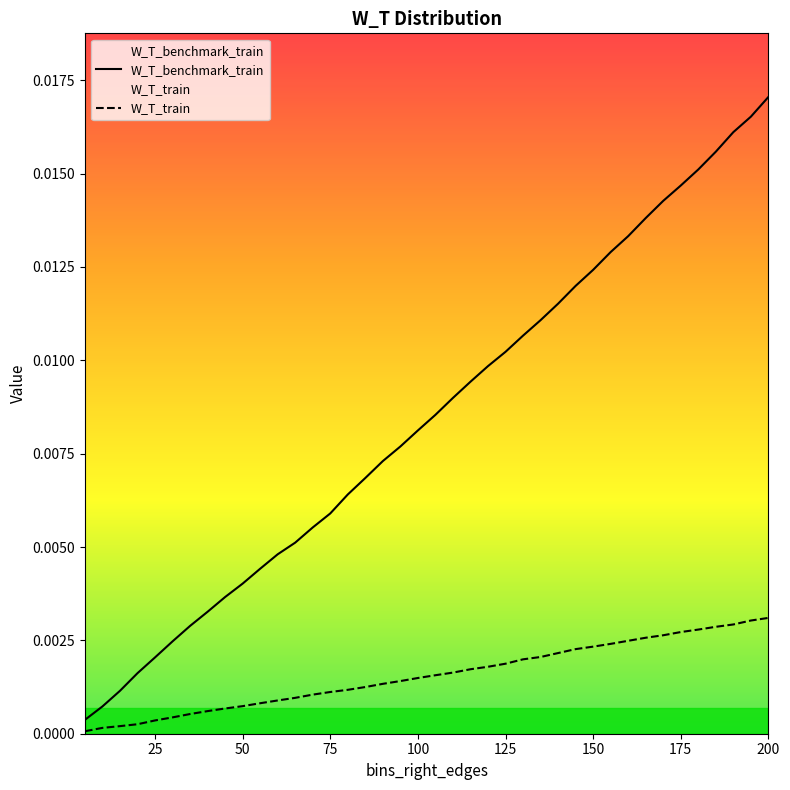

What is the sum of all W_T_benchmark_train values?

0.3